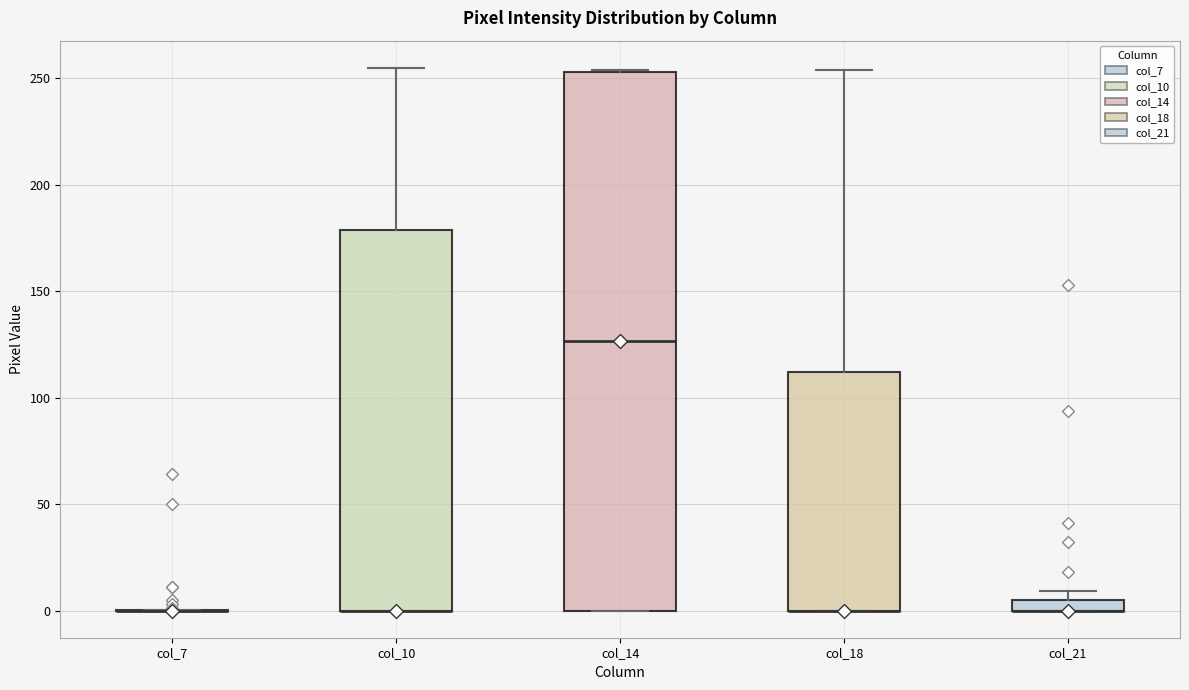

Comparing the boxes themselves (not the whiskers), which one is the tallest?

col_14